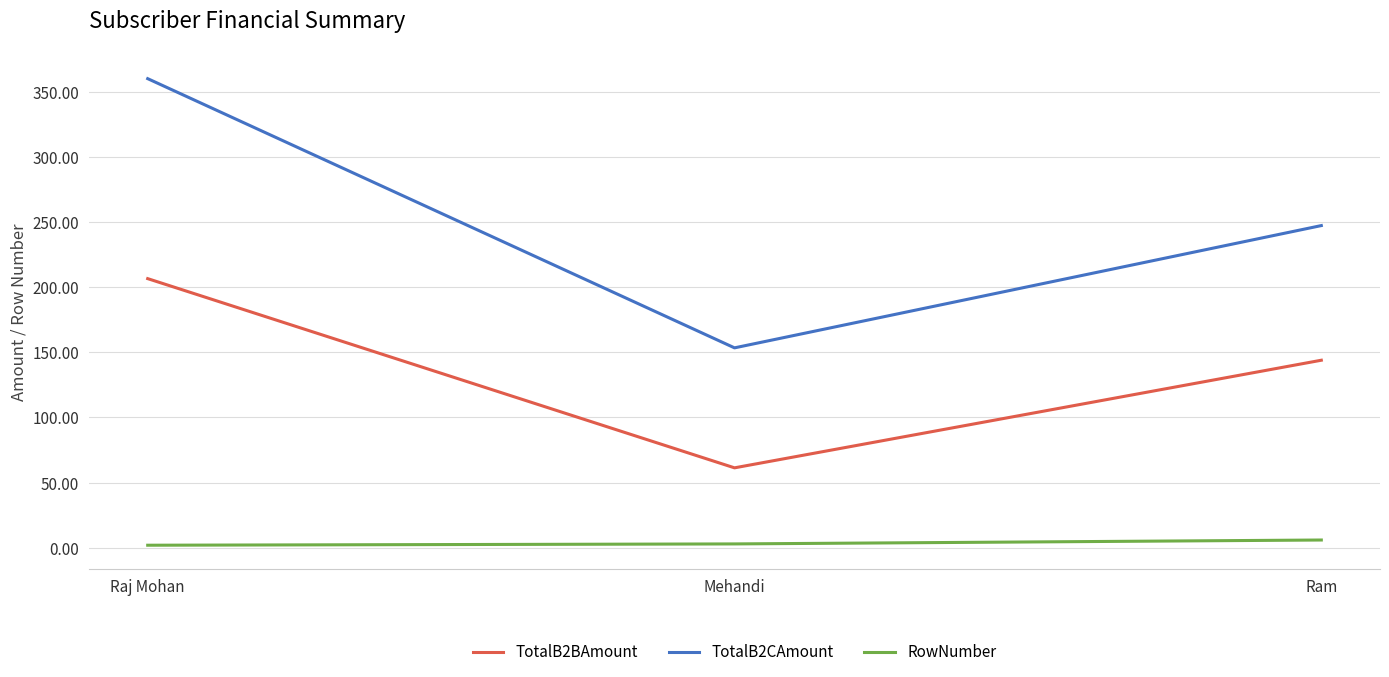

What is the total value across all series at Mehandi?

217.8